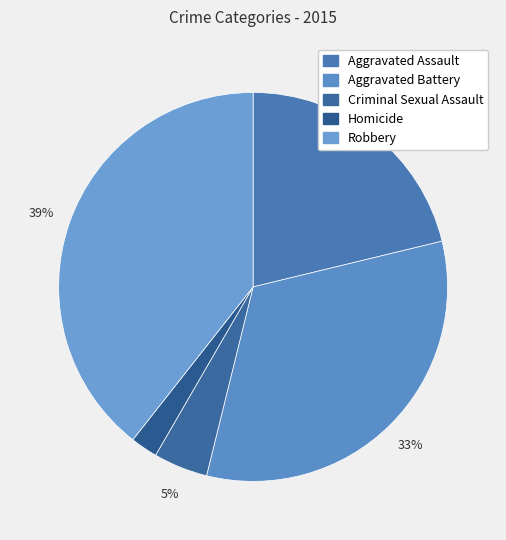

How many slices are in this pie chart?

5